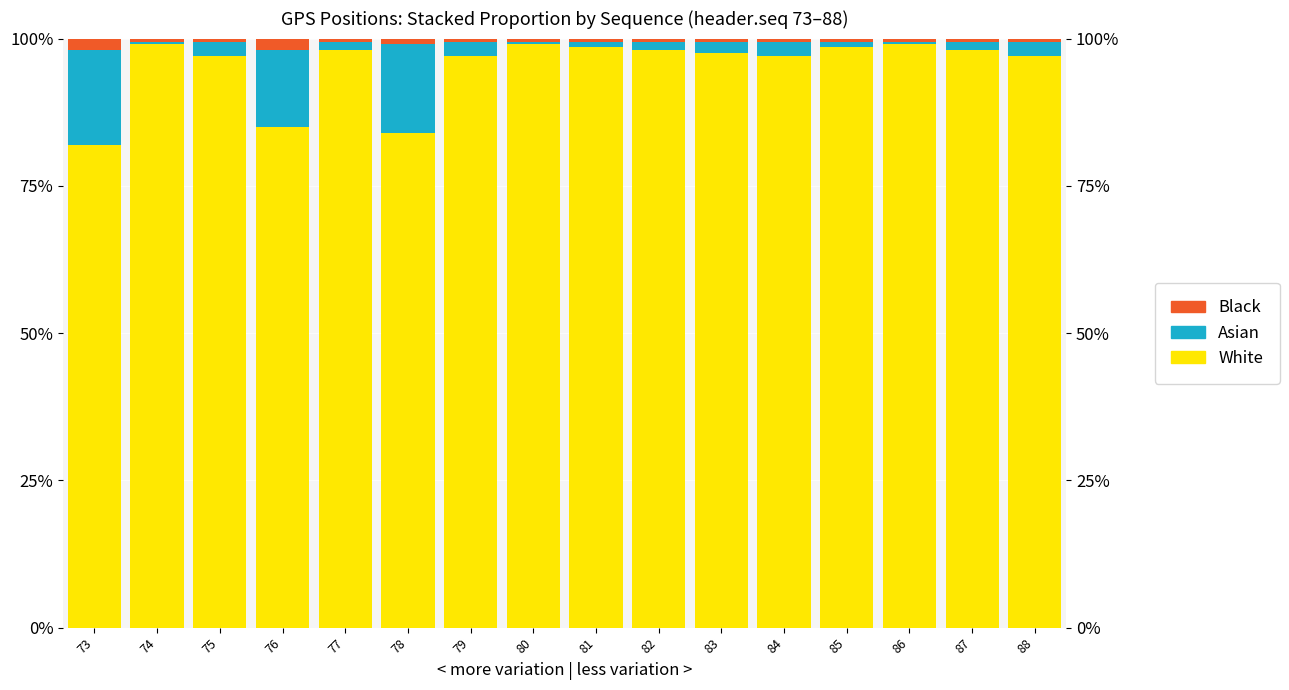

How many bars are there in total?

48